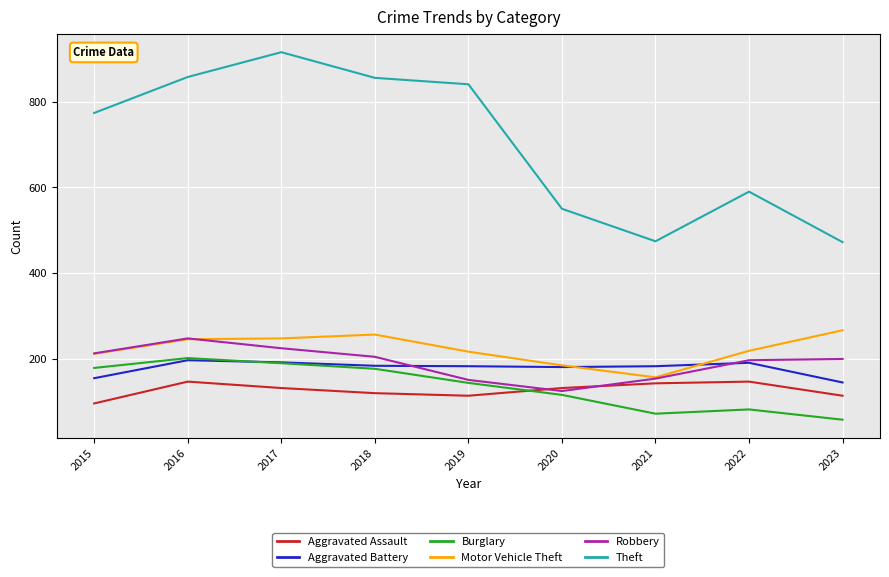

How many lines are shown in the chart?

6